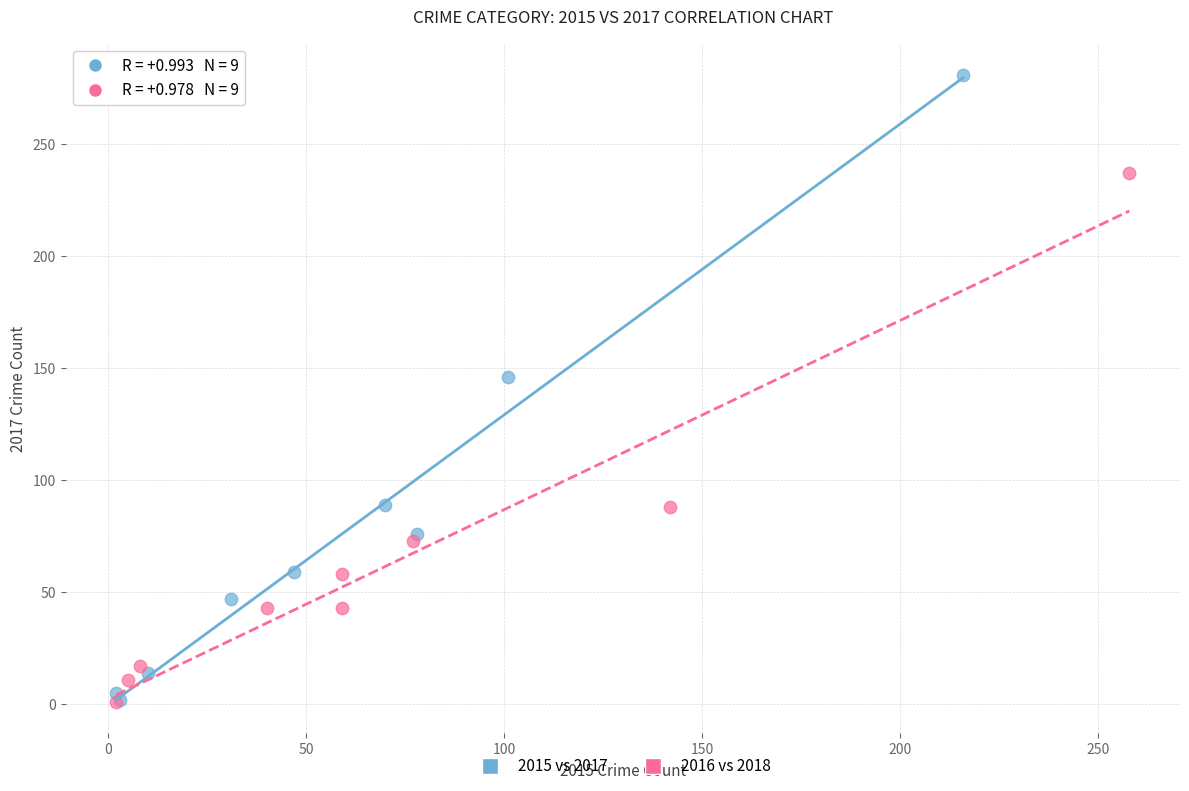

What are all the series names shown in the legend?

2015 vs 2017, 2016 vs 2018